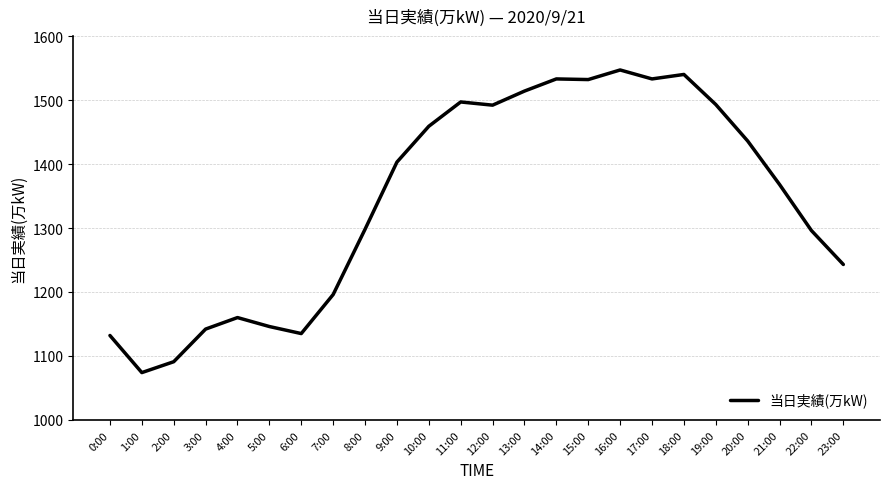

Between 16:00 and 9:00, which is larger?

16:00